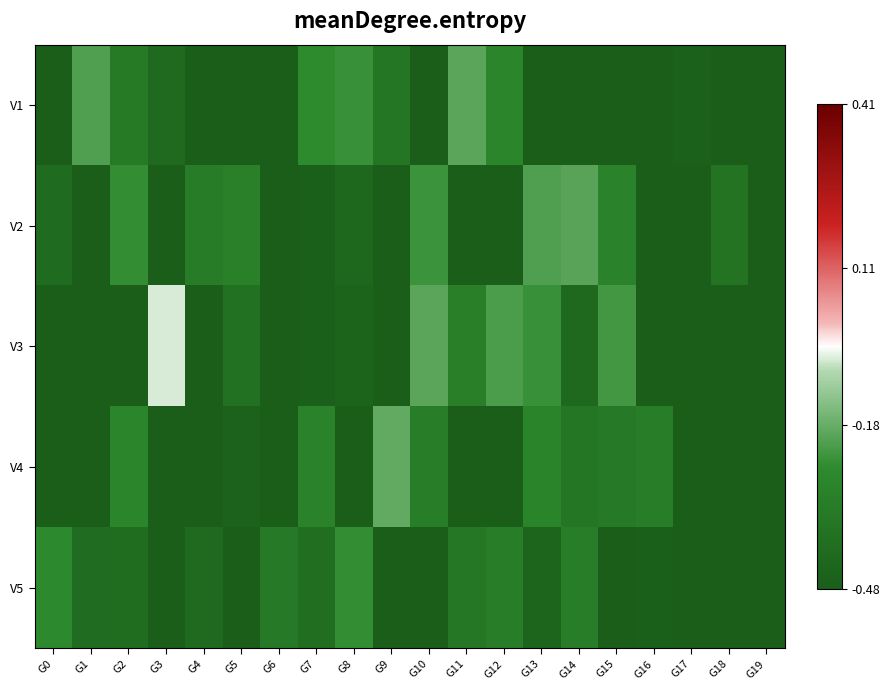

Reading left to right, what are all the values shown in this chart?

V1: G0=-0.5	G1=-0.2	G2=-0.3	G3=-0.4	G4=-0.5	G5=-0.5	G6=-0.5	G7=-0.3	G8=-0.2	G9=-0.4	G10=-0.5	G11=-0.2	G12=-0.3	G13=-0.5	G14=-0.5	G15=-0.5	G16=-0.5	G17=-0.5	G18=-0.5	G19=-0.5
V2: G0=-0.4	G1=-0.5	G2=-0.2	G3=-0.5	G4=-0.3	G5=-0.3	G6=-0.5	G7=-0.5	G8=-0.4	G9=-0.5	G10=-0.2	G11=-0.5	G12=-0.5	G13=-0.2	G14=-0.2	G15=-0.3	G16=-0.5	G17=-0.5	G18=-0.4	G19=-0.5
V3: G0=-0.5	G1=-0.5	G2=-0.5	G3=-0.1	G4=-0.5	G5=-0.4	G6=-0.5	G7=-0.5	G8=-0.5	G9=-0.5	G10=-0.2	G11=-0.3	G12=-0.2	G13=-0.2	G14=-0.4	G15=-0.2	G16=-0.5	G17=-0.5	G18=-0.5	G19=-0.5
V4: G0=-0.5	G1=-0.5	G2=-0.3	G3=-0.5	G4=-0.5	G5=-0.5	G6=-0.5	G7=-0.3	G8=-0.5	G9=-0.2	G10=-0.3	G11=-0.5	G12=-0.5	G13=-0.3	G14=-0.4	G15=-0.3	G16=-0.3	G17=-0.5	G18=-0.5	G19=-0.5
V5: G0=-0.3	G1=-0.4	G2=-0.4	G3=-0.5	G4=-0.4	G5=-0.5	G6=-0.3	G7=-0.4	G8=-0.2	G9=-0.5	G10=-0.5	G11=-0.4	G12=-0.3	G13=-0.4	G14=-0.3	G15=-0.5	G16=-0.5	G17=-0.5	G18=-0.5	G19=-0.5